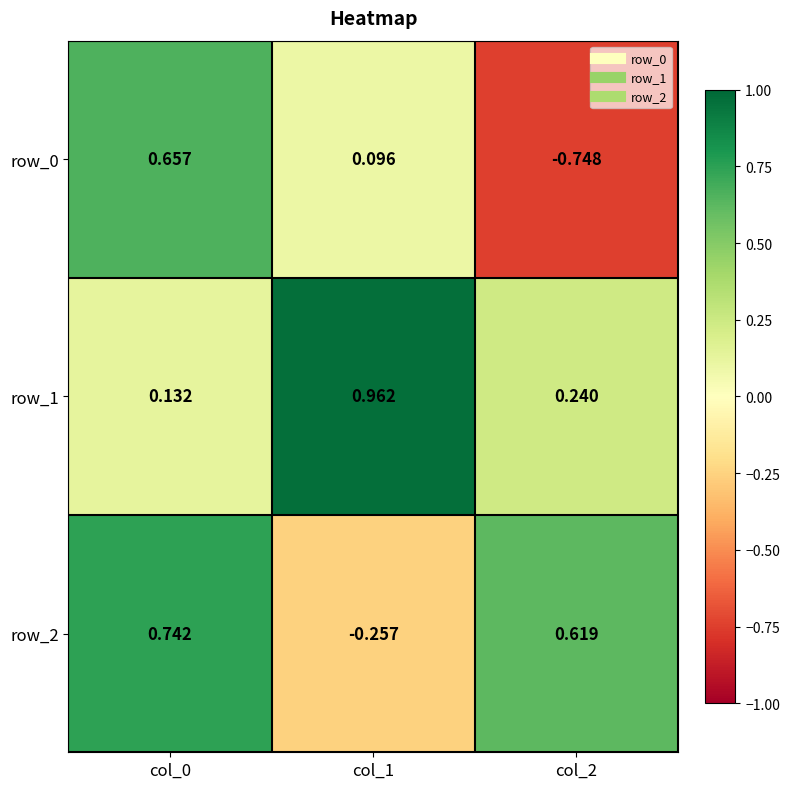

Count the number of data series in this chart.

3